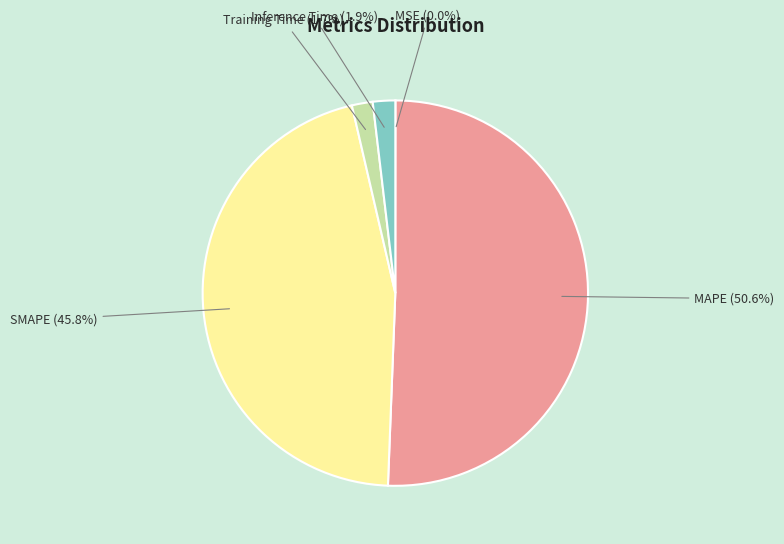

To the nearest percent, what is the difference between the Training Time and SMAPE slice percentages?

44%